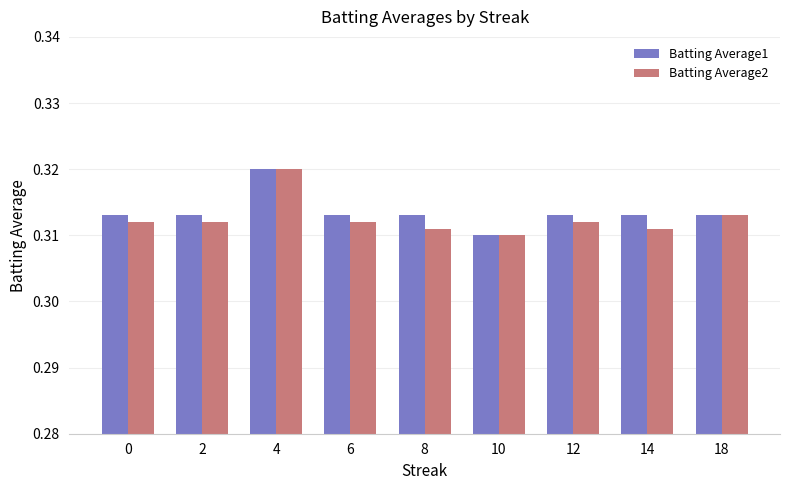

What is the total value across all series at 2?

0.6